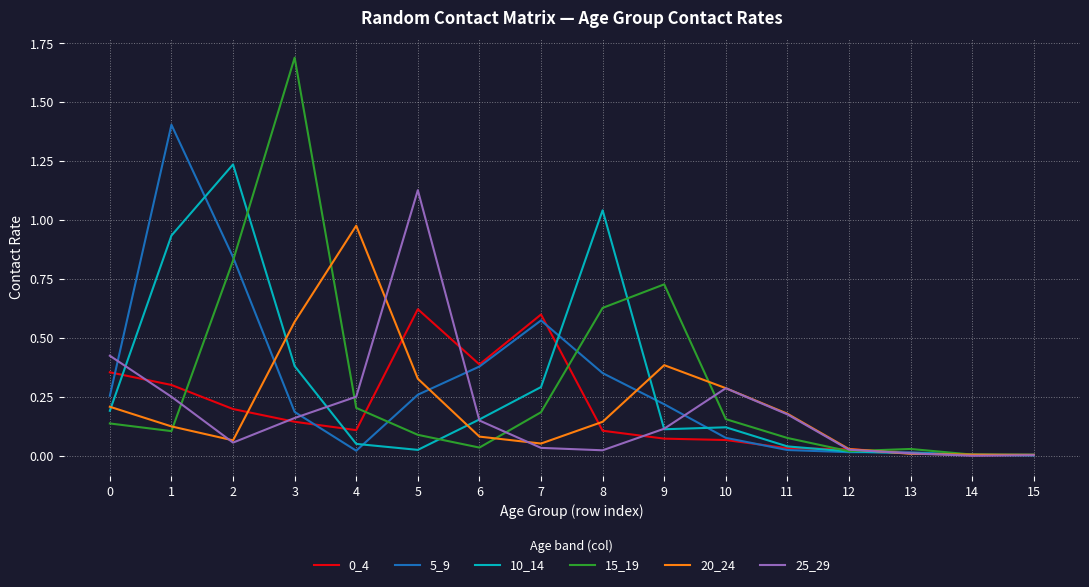

True or false: 10_14 and 15_19 intersect in this chart.

True